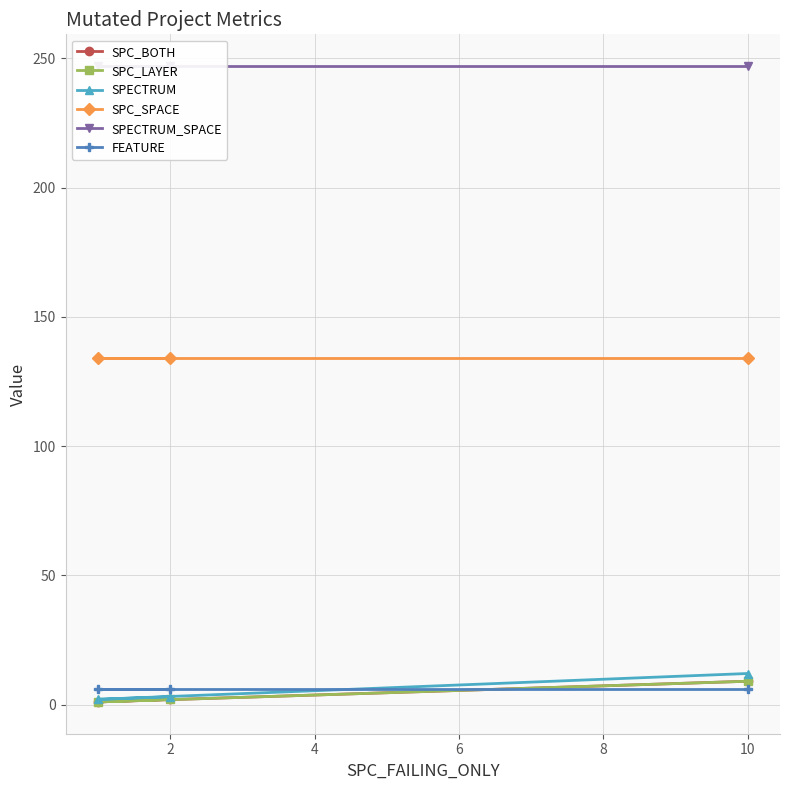

Between 2 and 10, which is larger?

10